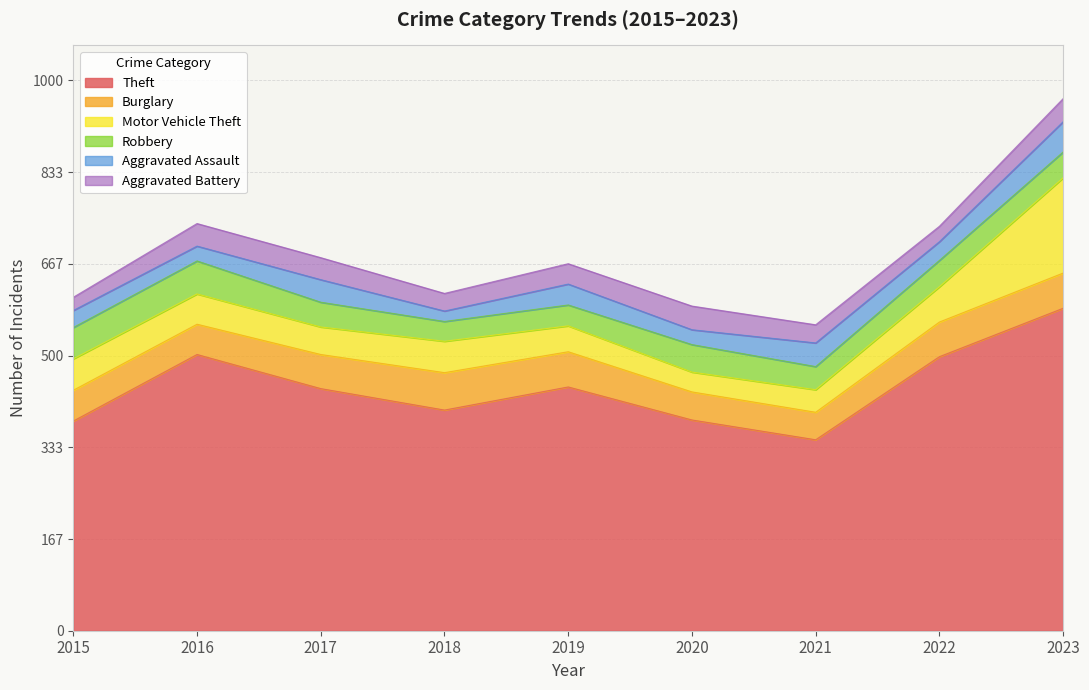

Does the chart have visible grid lines?

Yes